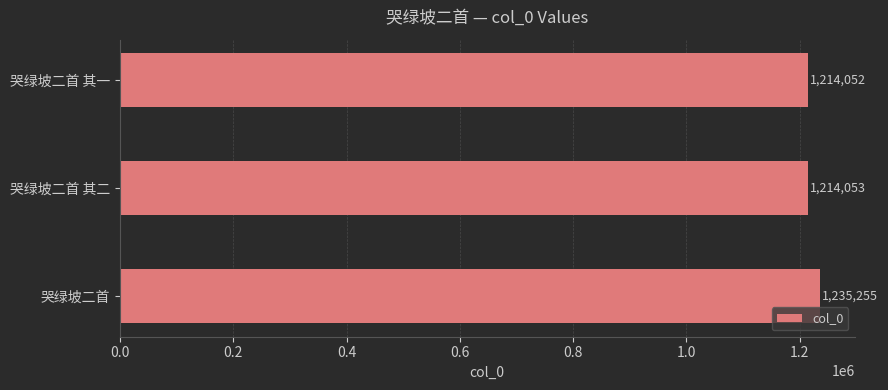

Count the number of data series in this chart.

1